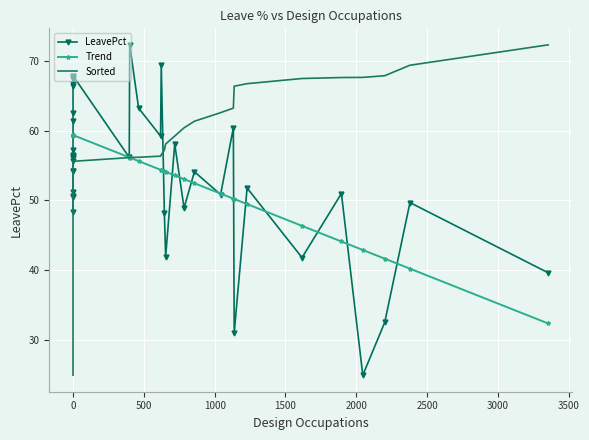

Reading left to right, extract all data points from this chart.

LeavePct: 48.3	50.4	50.7	51.2	54.2	54.3	55.6	56.1	56.2	56.3	56.5	57.2	61.3	62.6	66.4	66.7	67.5	67.6	67.6	67.9	56.2	72.3	63.2	59.2	69.4	48.1	42.0	58.1	48.9	54.1	50.8	60.4	31.0	51.8	41.8	51.0	25.0	32.5	49.7	39.6
Trend: 59.4	59.4	59.4	59.4	59.4	59.4	59.4	59.4	59.4	59.4	59.4	59.4	59.4	59.4	59.4	59.4	59.4	59.4	59.4	59.4	56.2	56.1	55.6	54.4	54.3	54.2	54.1	53.6	53.1	52.5	51.0	50.3	50.2	49.5	46.4	44.1	42.9	41.7	40.2	32.4
Sorted: 25.0	31.0	32.5	39.6	41.8	42.0	48.1	48.3	48.9	49.7	50.4	50.7	50.8	51.0	51.2	51.8	54.1	54.2	54.3	55.6	56.1	56.2	56.2	56.3	56.5	57.2	58.1	59.2	60.4	61.3	62.6	63.2	66.4	66.7	67.5	67.6	67.6	67.9	69.4	72.3